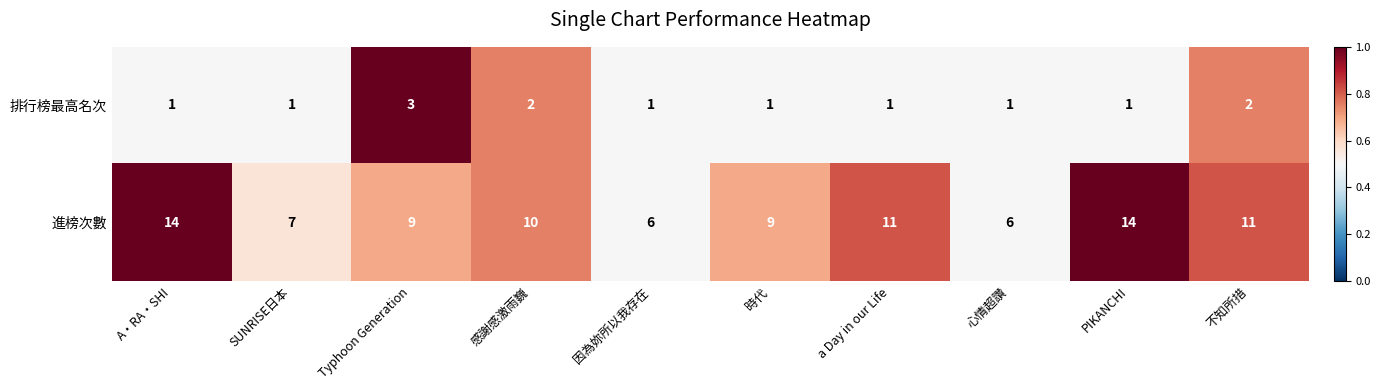

The value of 排行榜最高名次 at 時代 is 1. True or false?

True